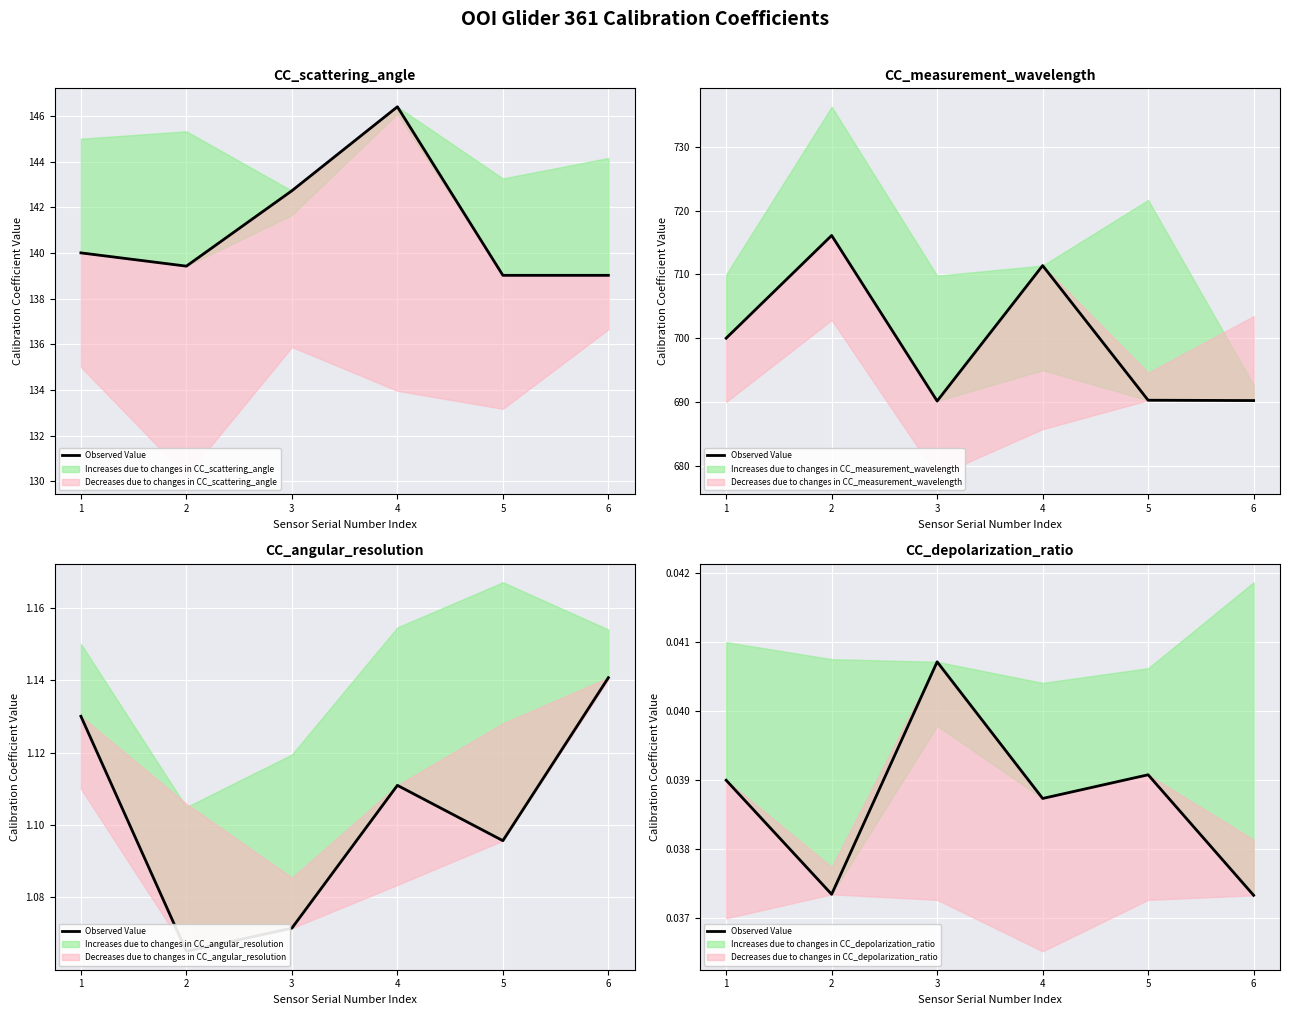

True or false: the data shows 0.0 at 6.

False